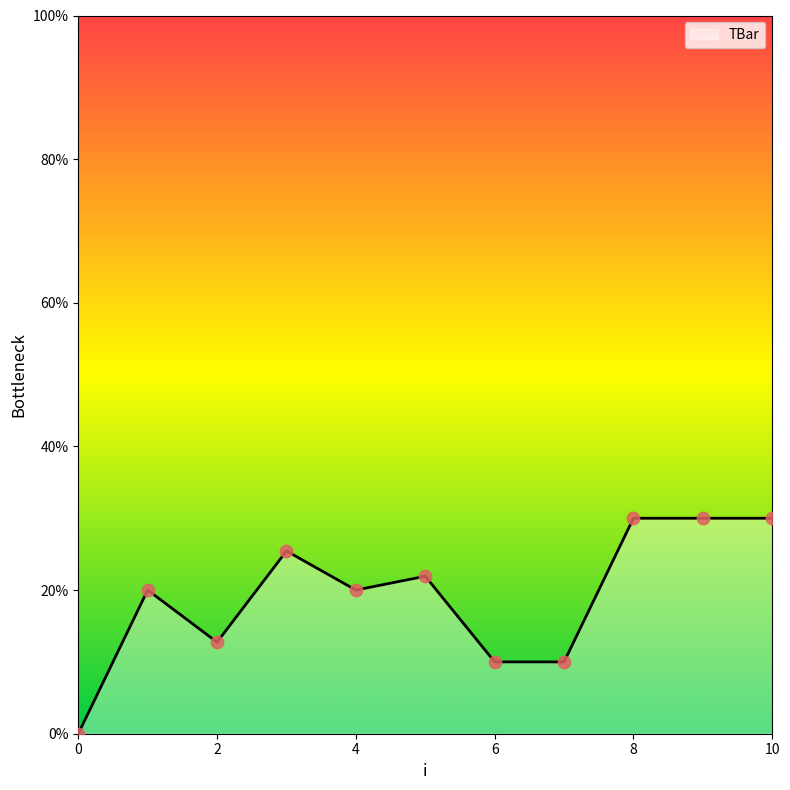

What is the difference between the maximum and minimum values?

30.0